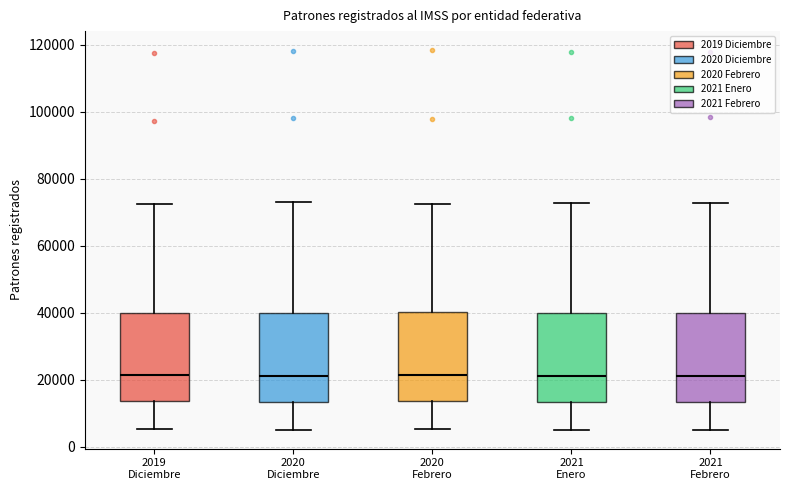

Where is the upper edge of the box for 2020 Febrero on the y-axis? The values are not printed on the chart, so give them approximately, as read against the axis.

40000